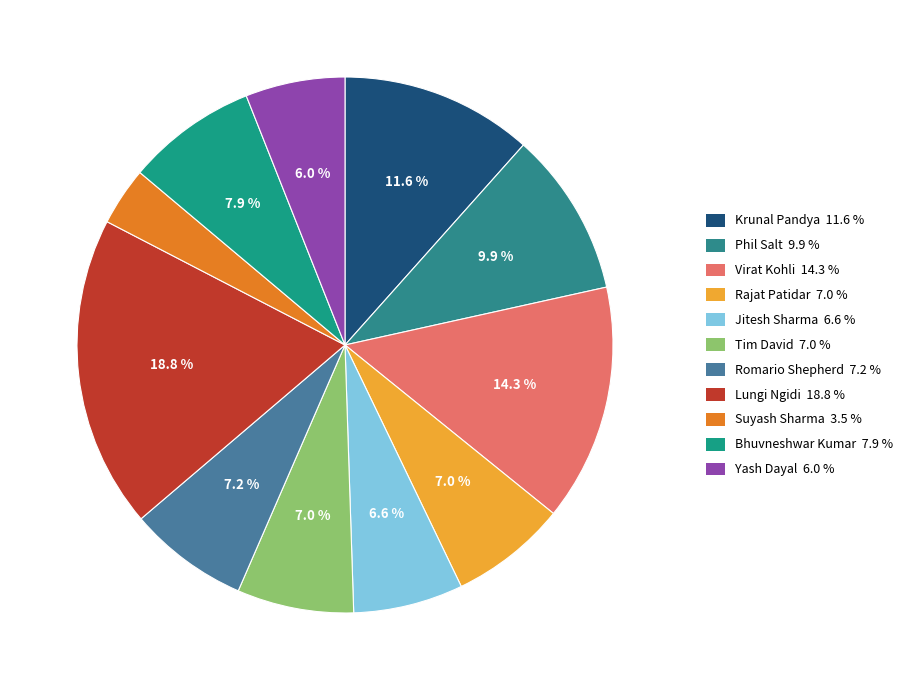

Is it true that Phil Salt is 10% of the pie?

True